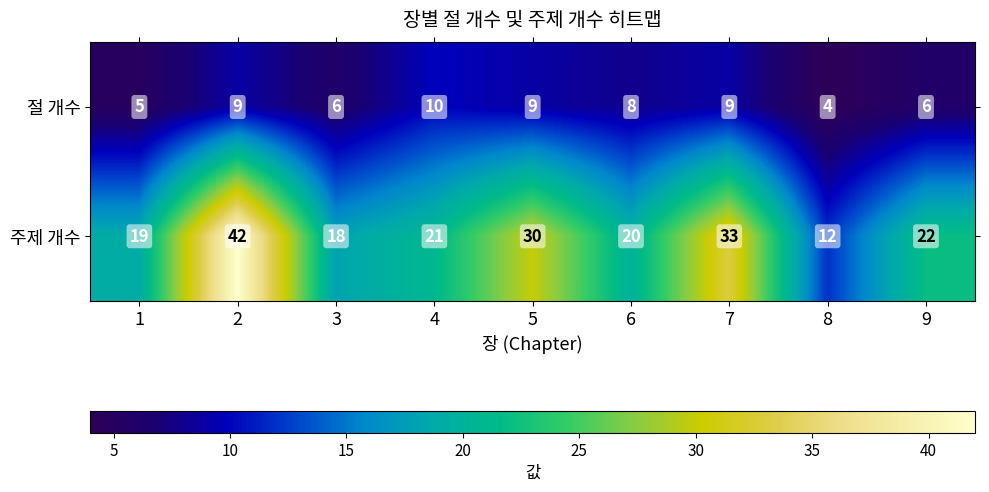

Reading left to right, what are all the values shown in this chart?

절 개수: 1=5	2=9	3=6	4=10	5=9	6=8	7=9	8=4	9=6
주제 개수: 1=19	2=42	3=18	4=21	5=30	6=20	7=33	8=12	9=22